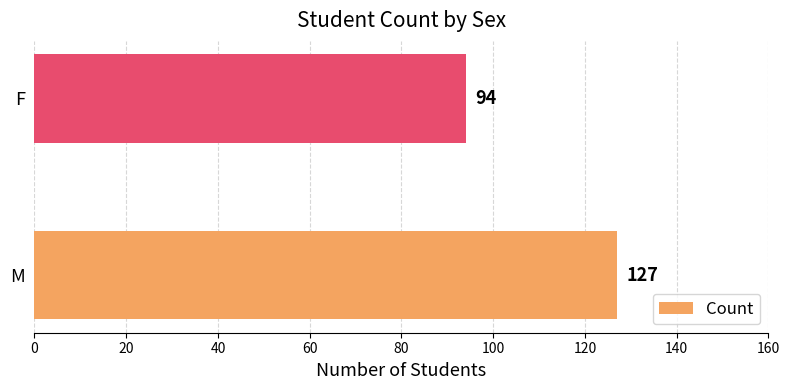

The value at F is 27. True or false?

False